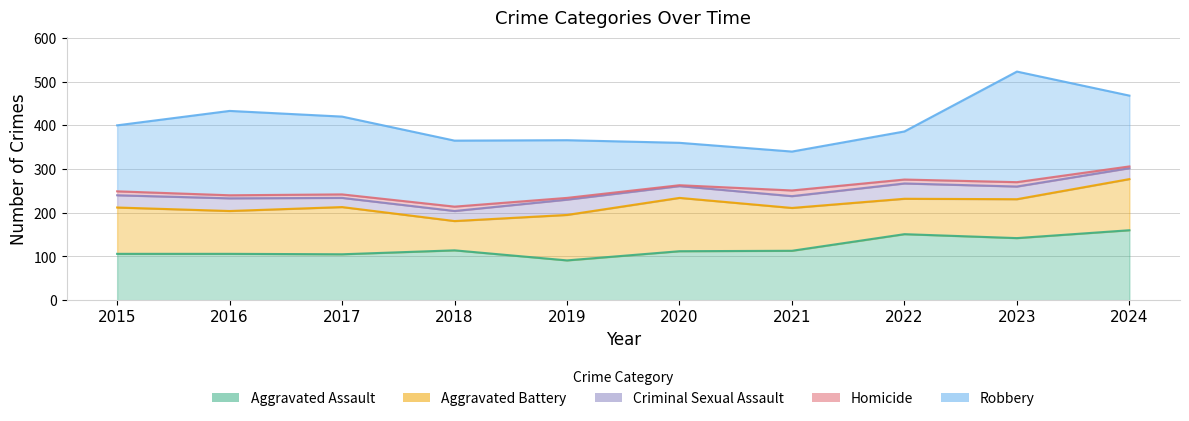

How many lines are shown in the chart?

5